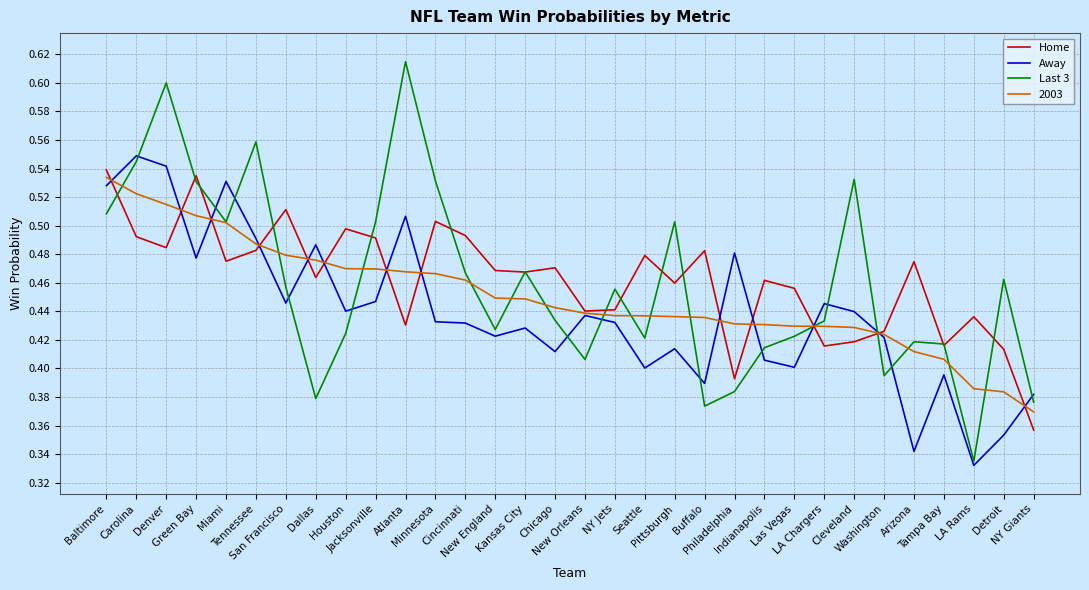

Does the chart display data point markers on the line(s)?

No